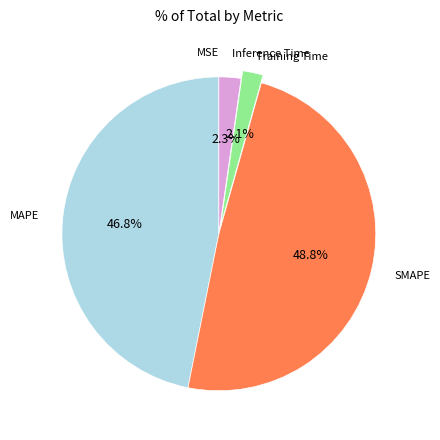

Is there a majority slice in this chart?

No